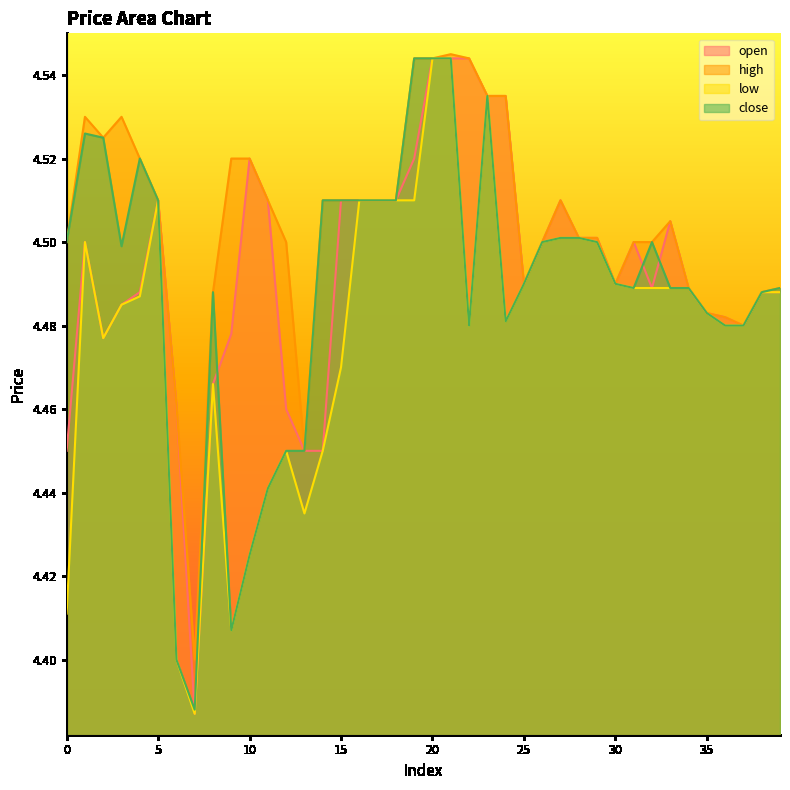

True or false: close has more than 2 points higher than both neighbors.

True